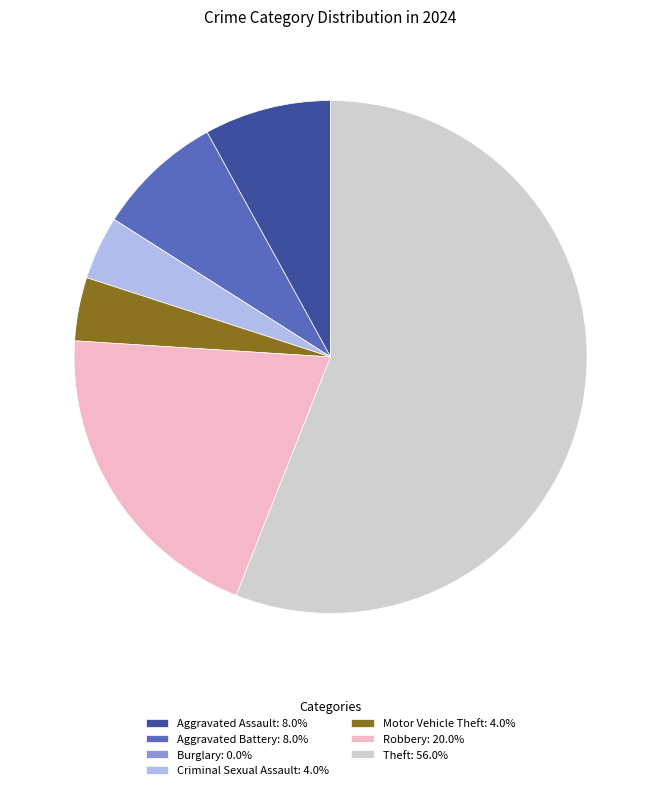

Does Criminal Sexual Assault: 4.0% account for over 50% of the chart?

No